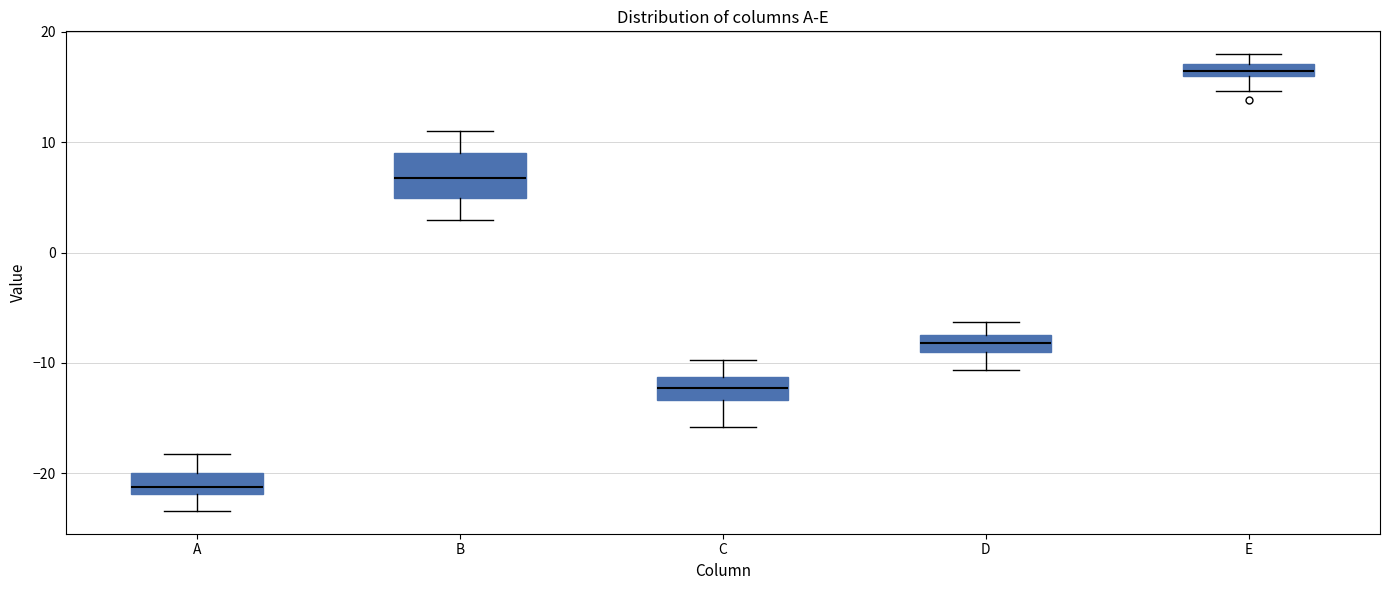

Which box is the tallest, from its lower edge to its upper edge?

B